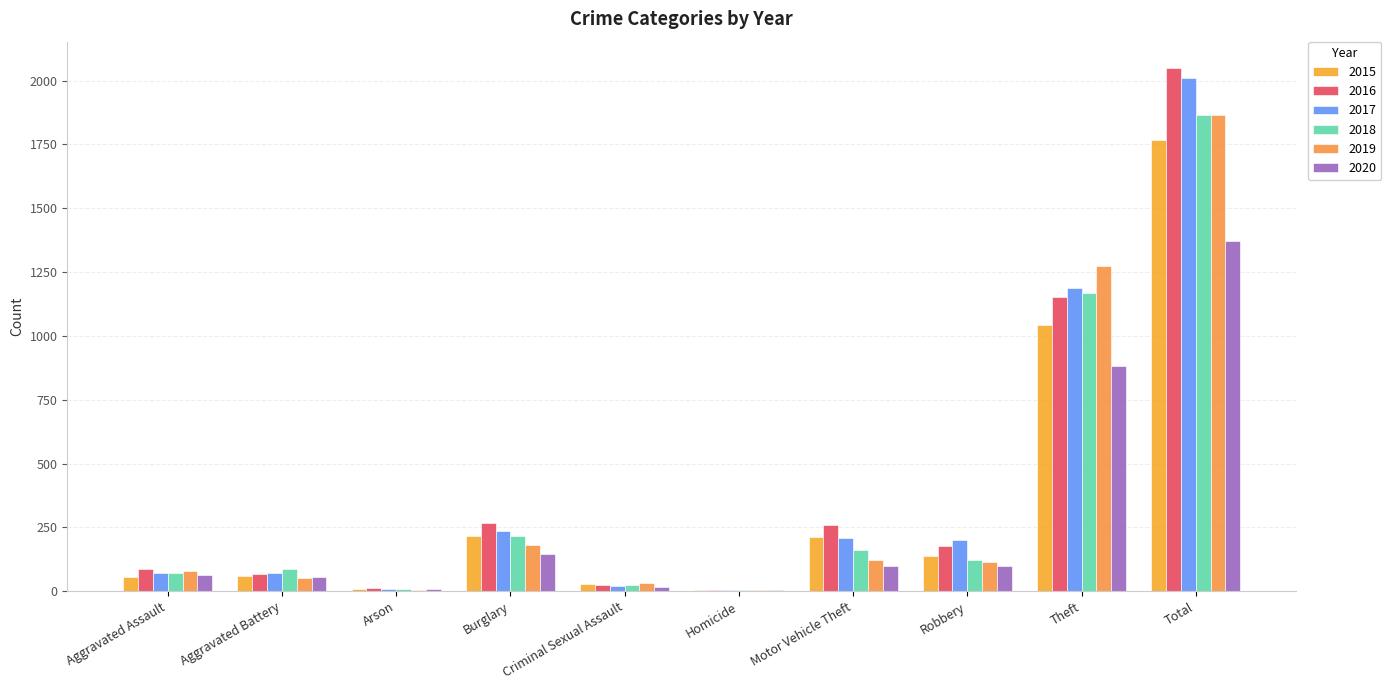

Is the value of 2016 at Aggravated Battery greater than the value of 2020 at Arson?

Yes